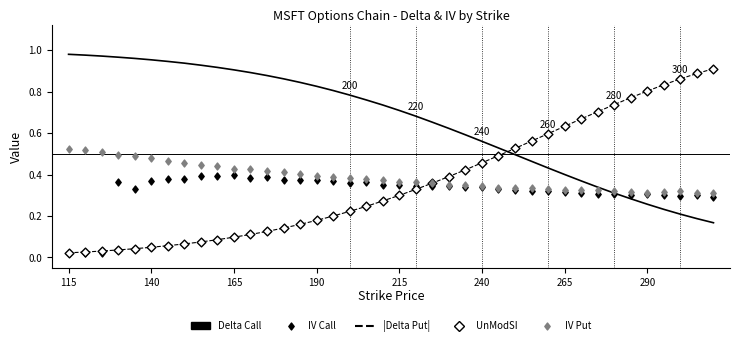

At which category is the sum across all series the highest?

190